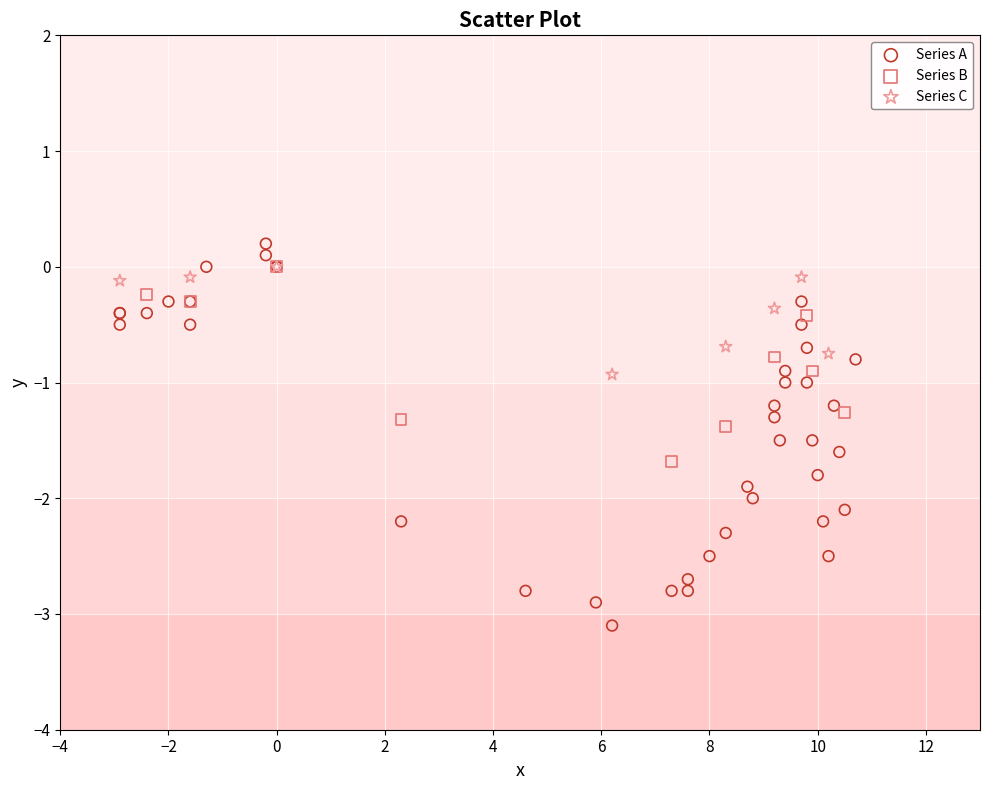

Which series has the largest Y range (max minus min)?

Series A